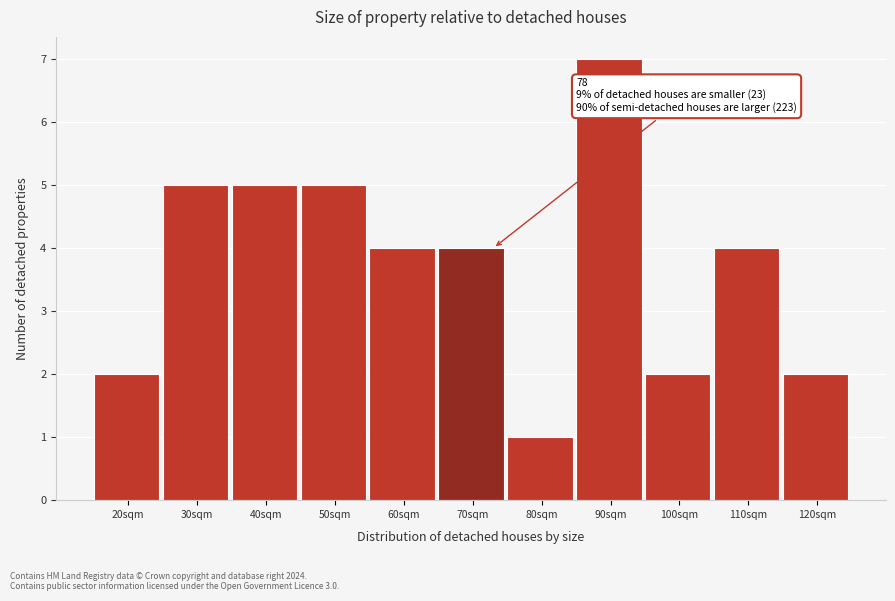

Reading right to left, extract all data points from this chart.

120sqm=2	110sqm=4	100sqm=2	90sqm=7	80sqm=1	70sqm=4	60sqm=4	50sqm=5	40sqm=5	30sqm=5	20sqm=2